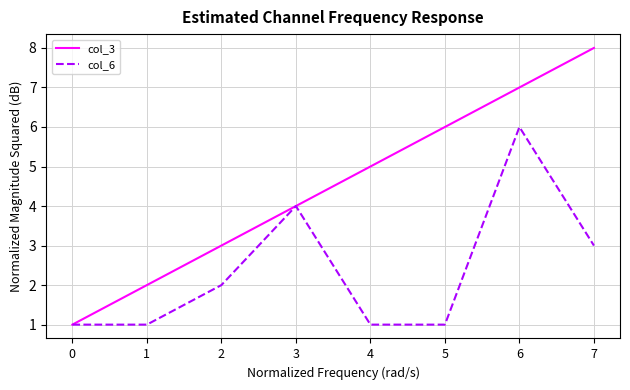

Is the value of col_3 at 0 greater than the value of col_6 at 7?

No